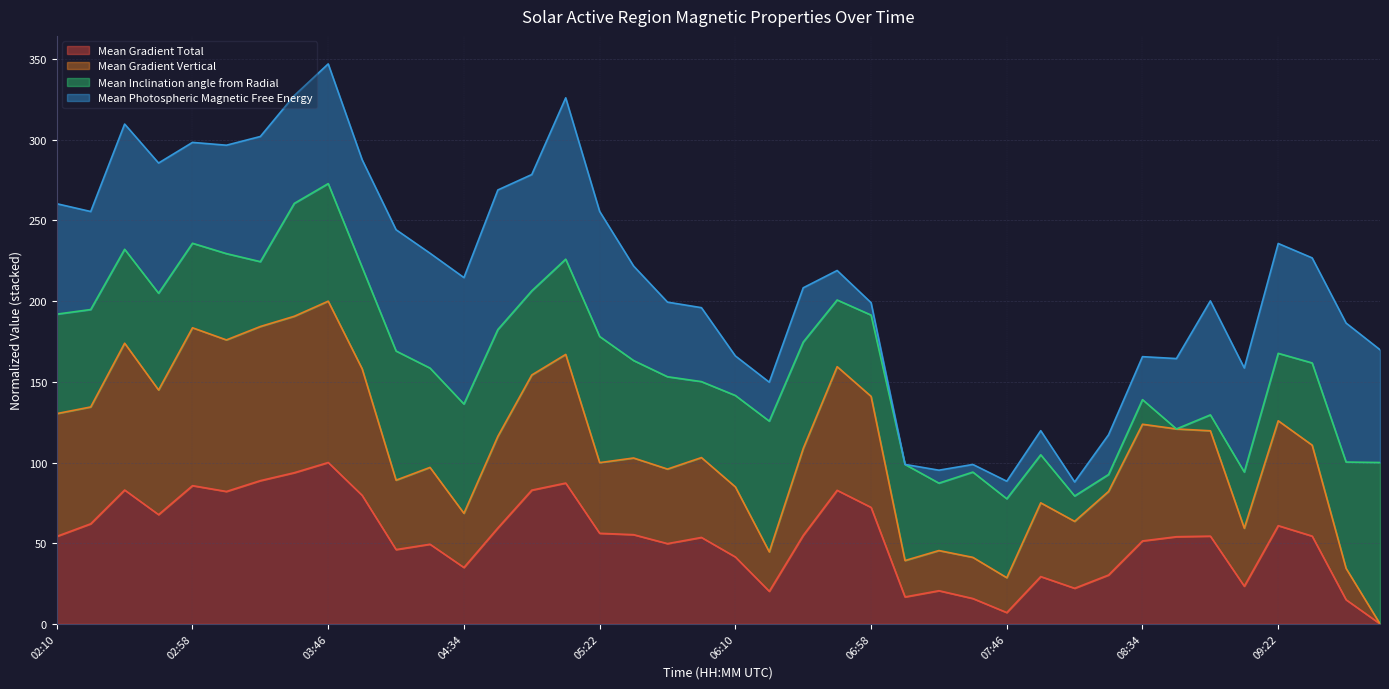

The Mean Gradient Total series shows 130.8 at 03:10. True or false?

False